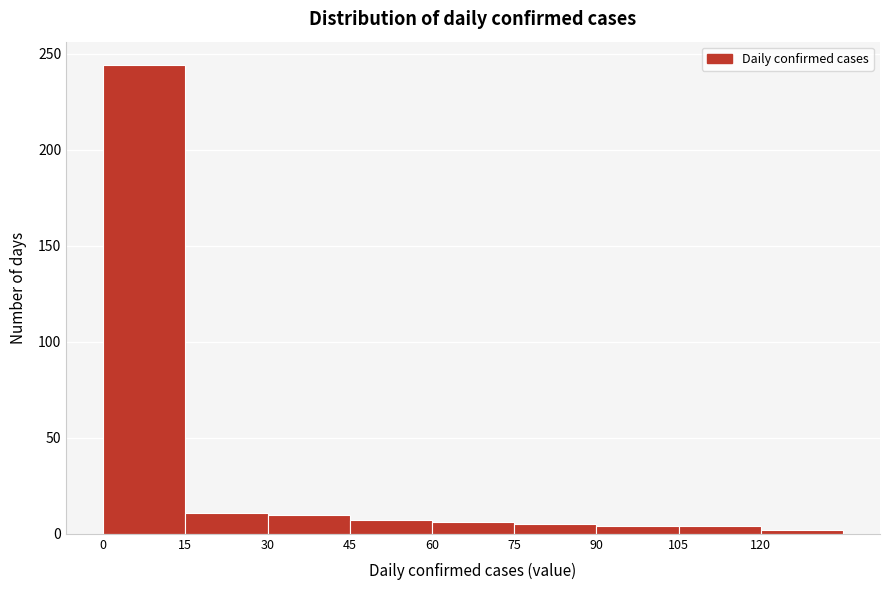

Reading left to right, transcribe this chart: for each bar, give the range it covers on the x-axis and its height. Neither the bar edges nor the heights are printed on the chart, so give them approximately, as read against the axes.

0 to 15: 245
15 to 30: 10
30 to 45: 10
45 to 60: 5
60 to 75: 5
75 to 90: 5
90 to 105: under 5
105 to 120: under 5
120 to 135: under 5